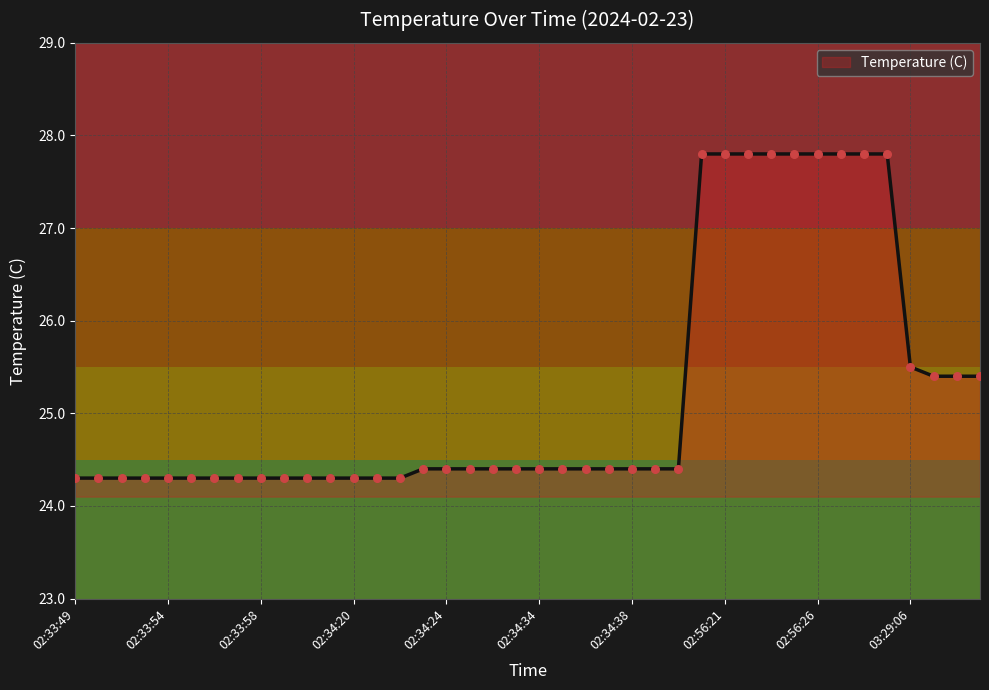

What is the minimum value shown in the chart?

24.3